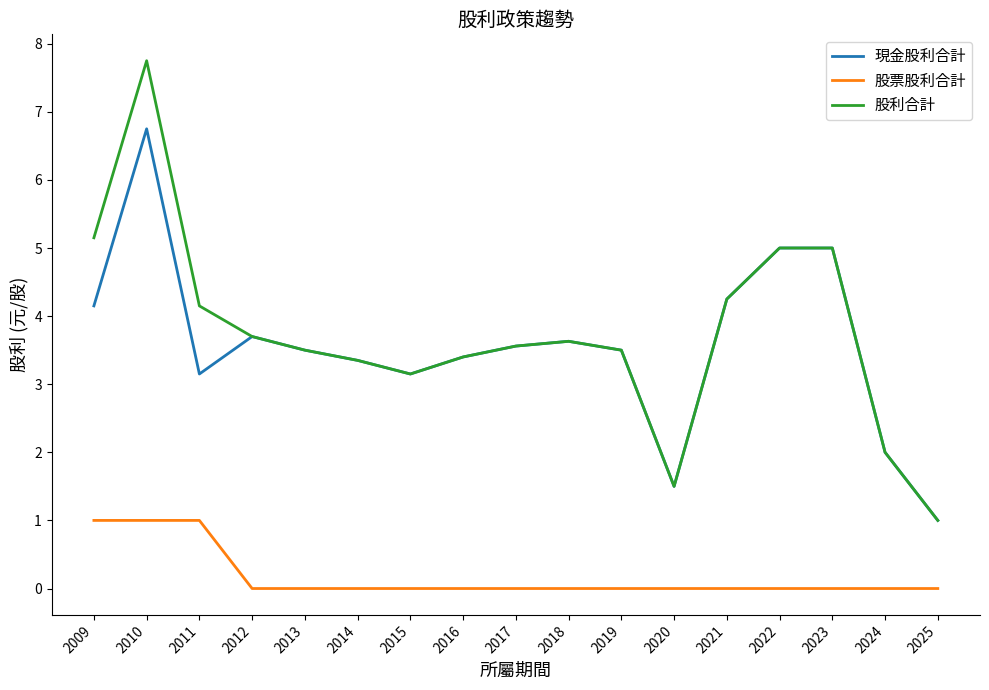

Where does the 股利合計 series first go above 3?

2009